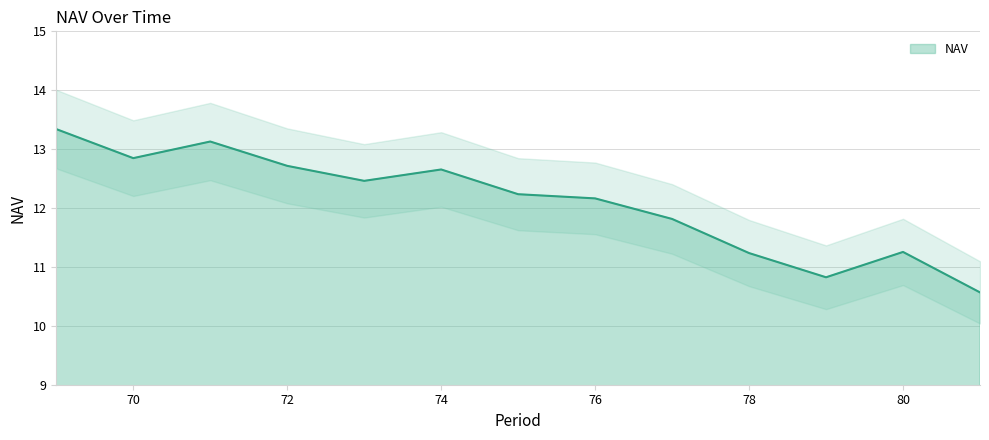

At which label is the value closest to 11?

79